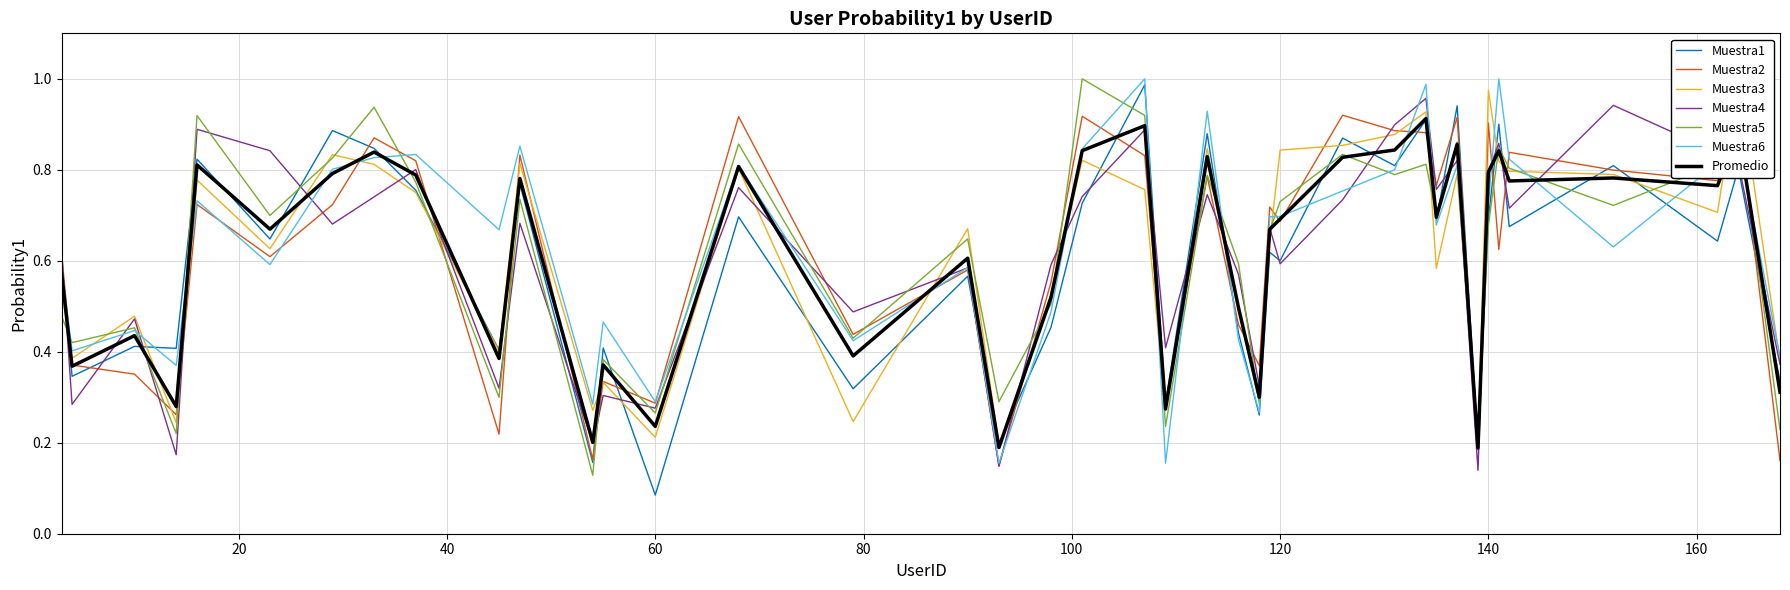

The value at 3 is 0.1. True or false?

False